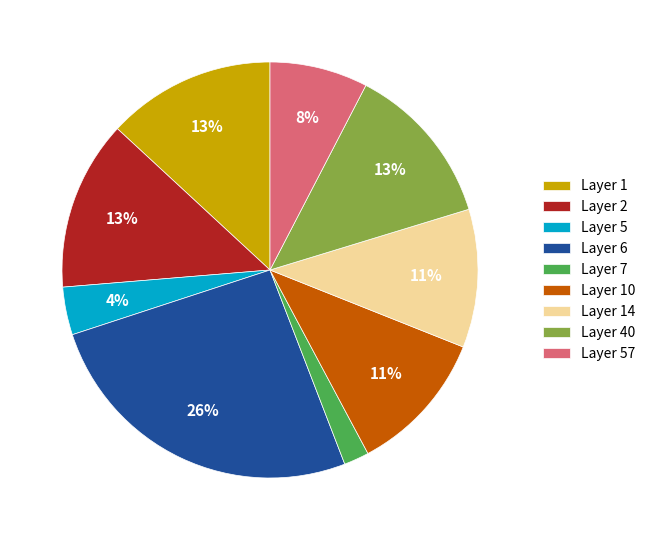

How many slices are in this pie chart?

9